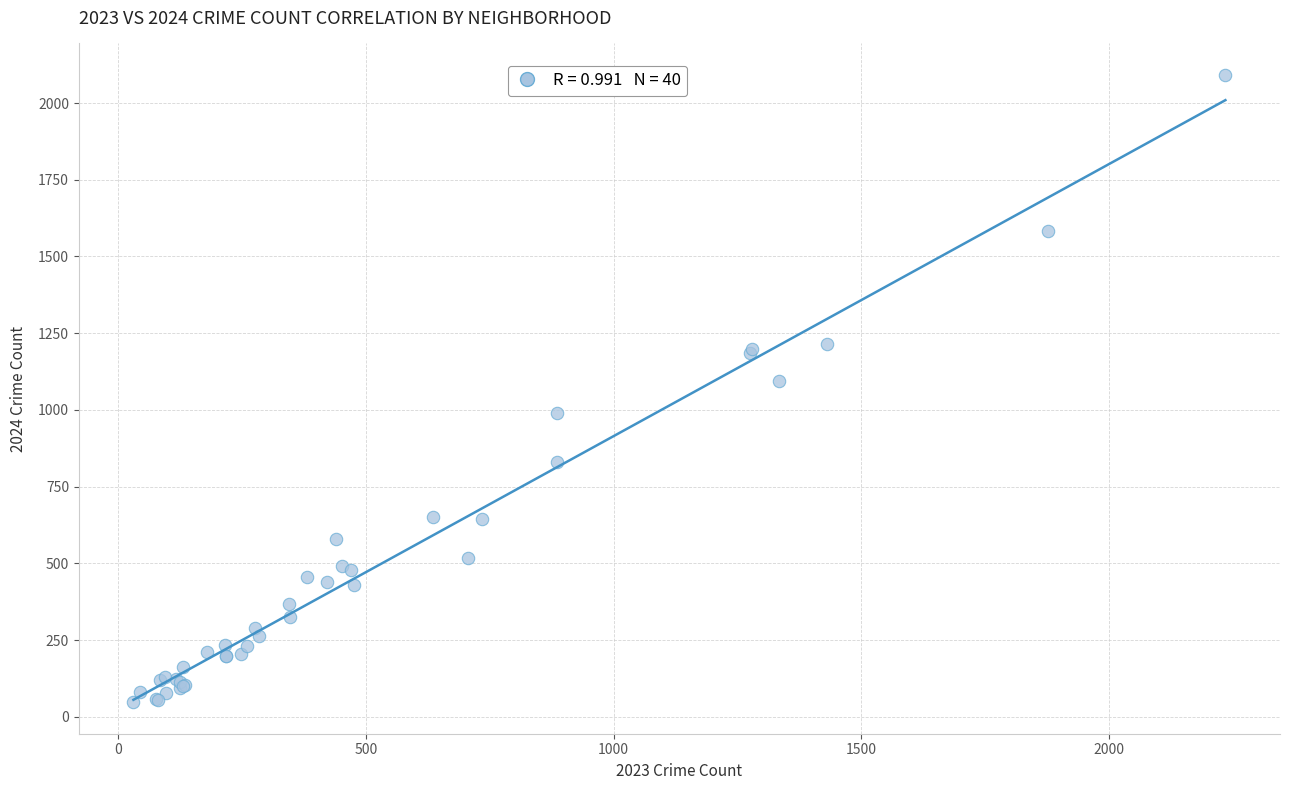

What Y value in the scatter plot is closest to 1069?

1093